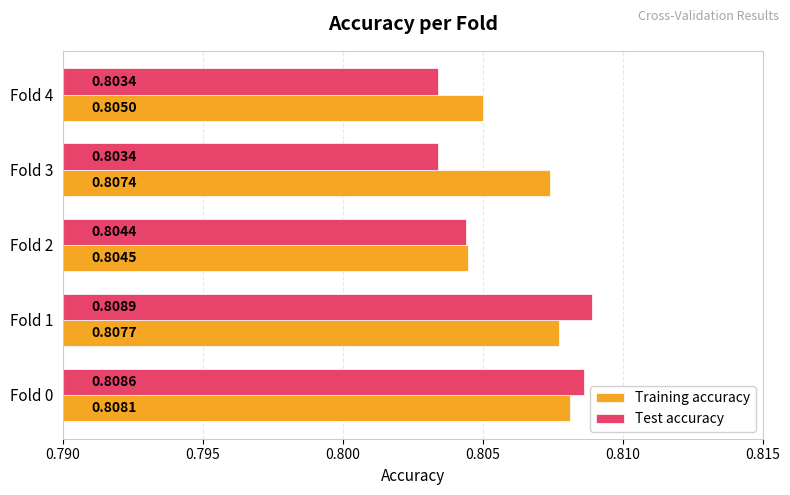

Which series has the largest total across all categories?

Training accuracy